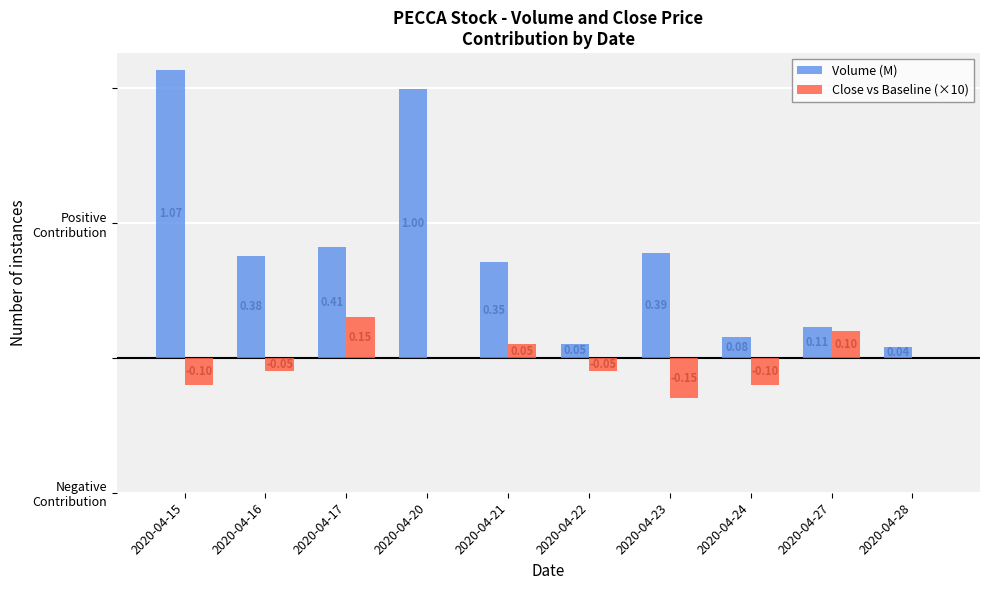

Which series has the widest spread of values?

Volume (M)